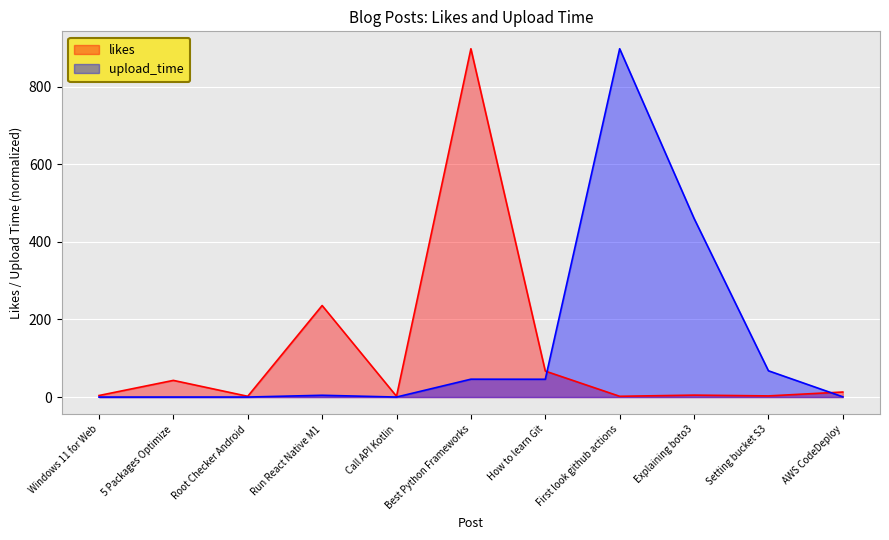

The likes series shows 236.0 at Run React Native M1. True or false?

True